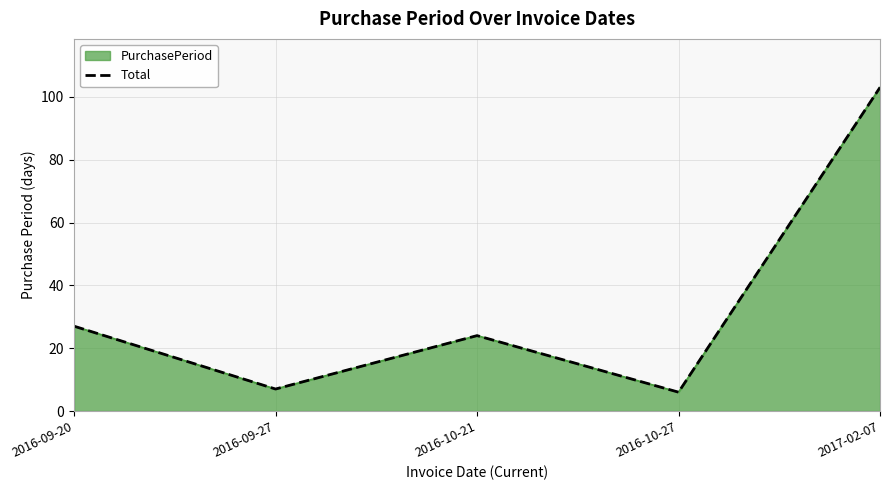

At which category does the data reach its first local peak?

2016-10-21